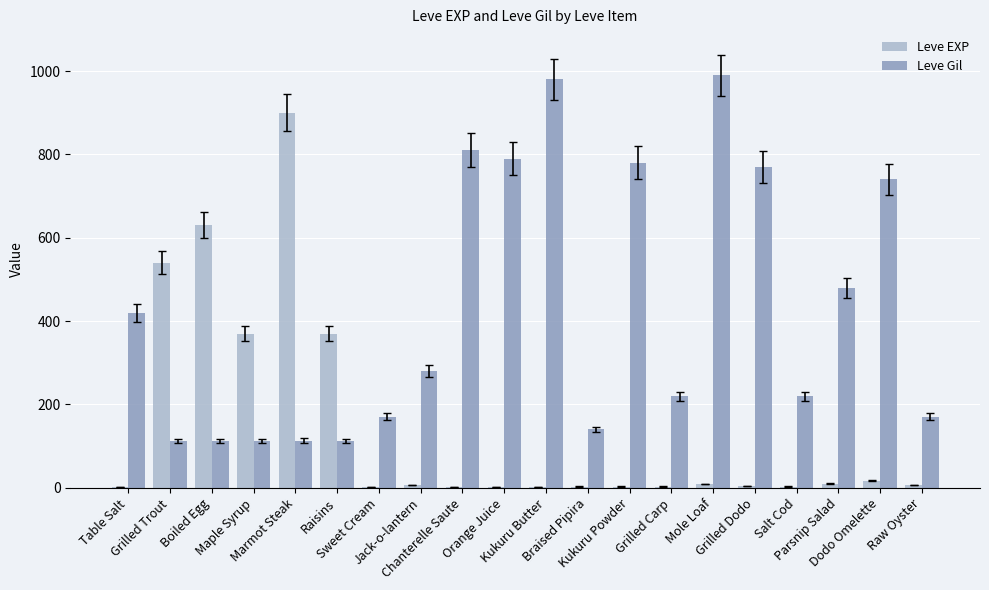

What is the spread (max minus min) of values at Parsnip Salad?

470